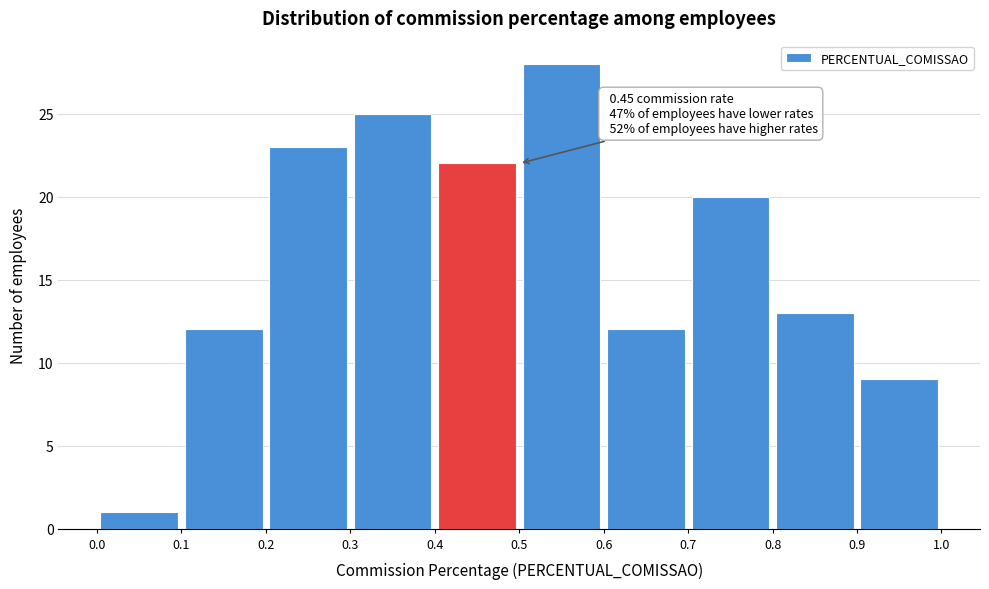

Over which range of the x-axis is the bar tallest?

0.5 to 0.6